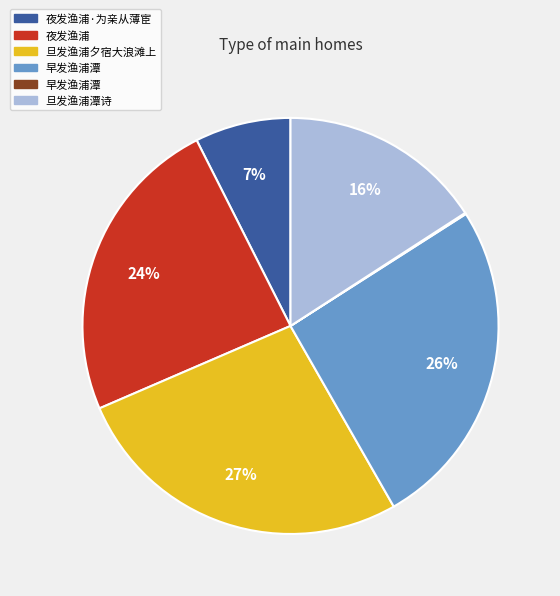

To the nearest percent, what is the difference between the largest and smallest slice percentages?

27%